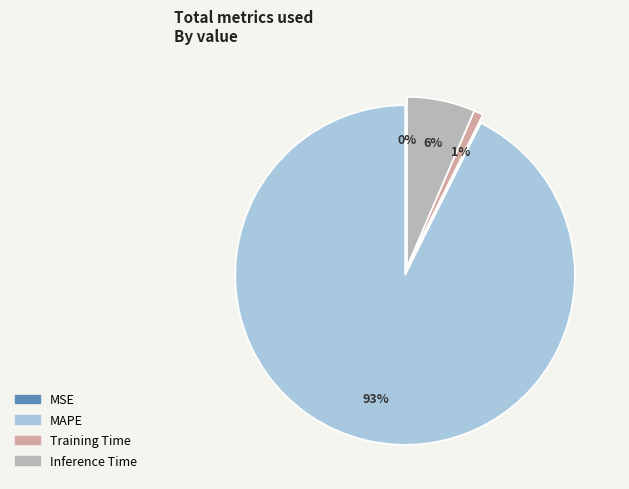

To the nearest percent, what is the difference between the largest and smallest slice percentages?

93%